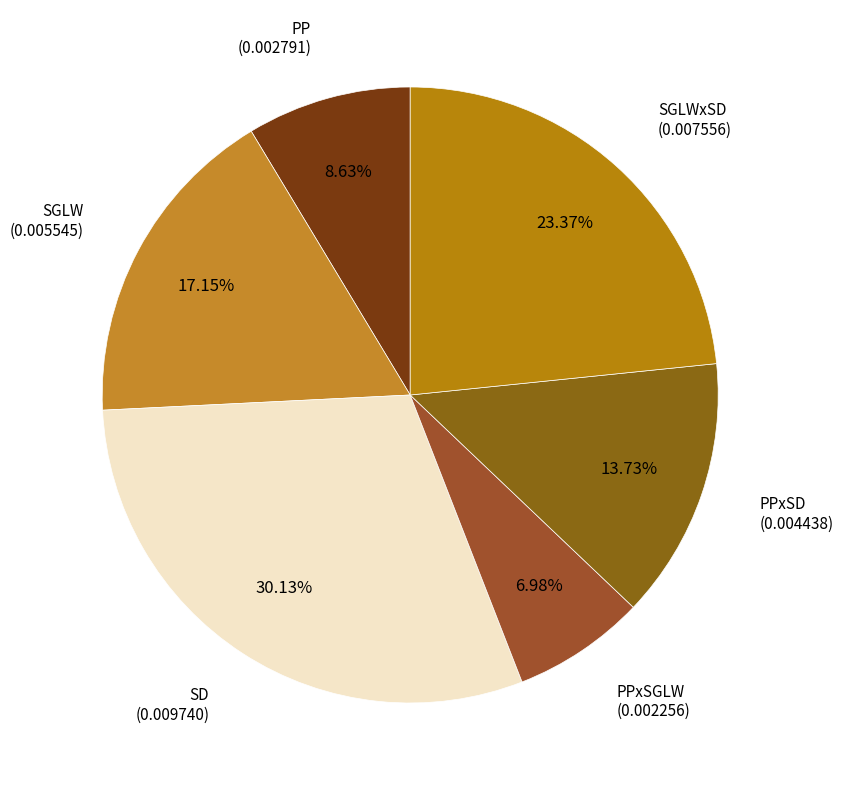

Which has a higher value, SD or PP?

SD